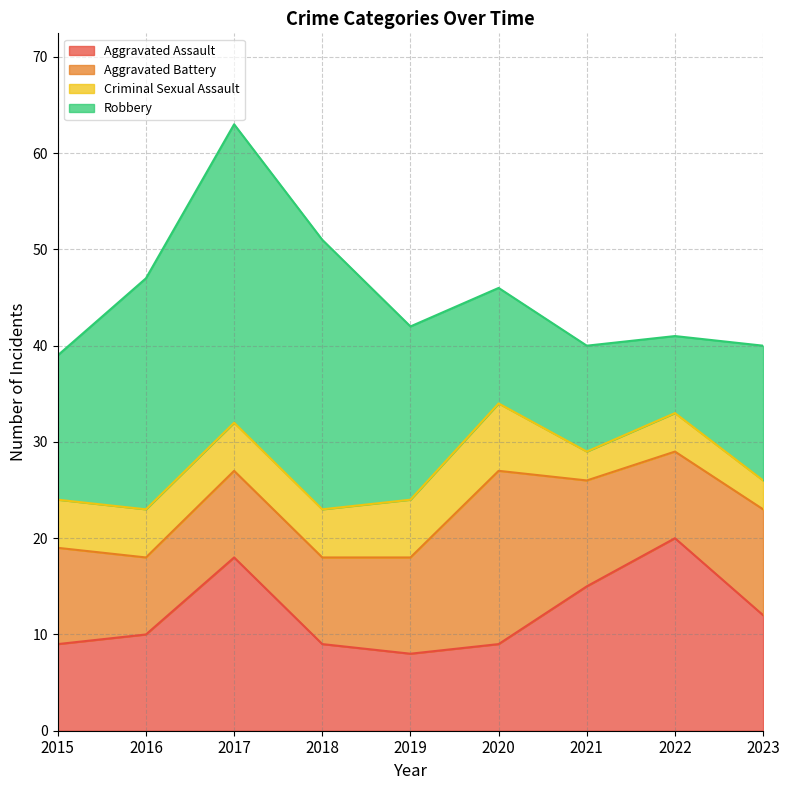

At which category does Criminal Sexual Assault reach its first local valley?

2021